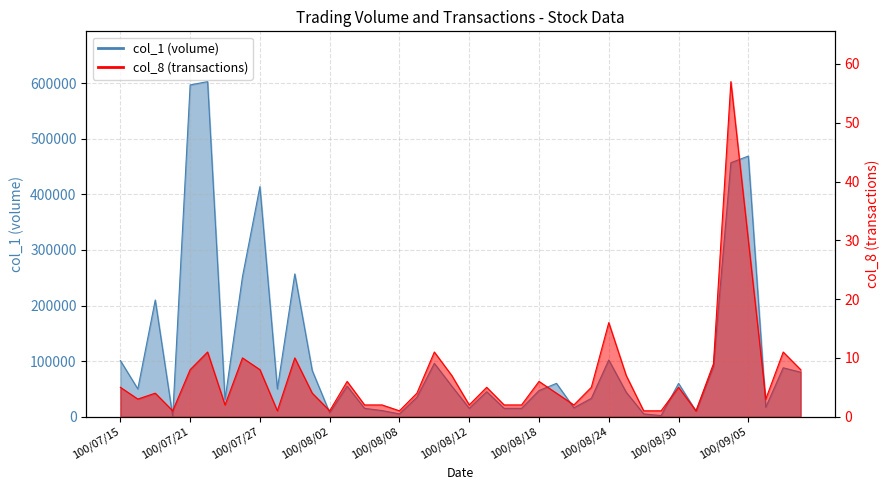

What is the value of the col_8 point at the 26th from the left?

4